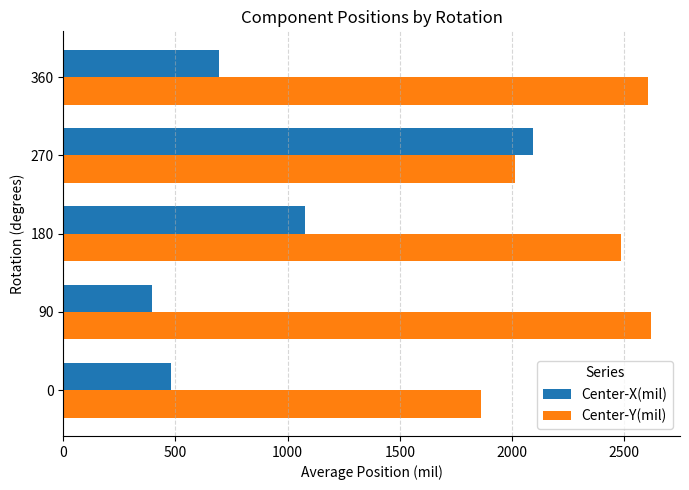

Where is Center-Y(mil) nearest to the value 2240?

270